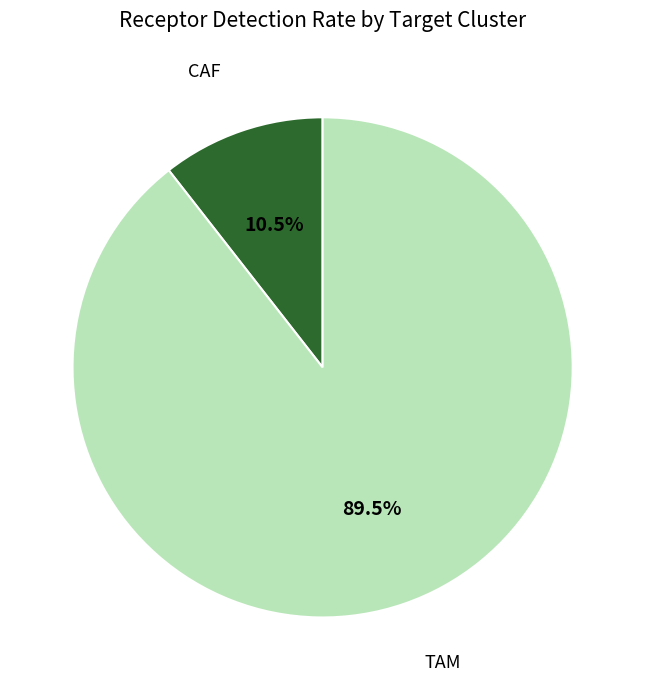

How many segments does this pie chart have?

2